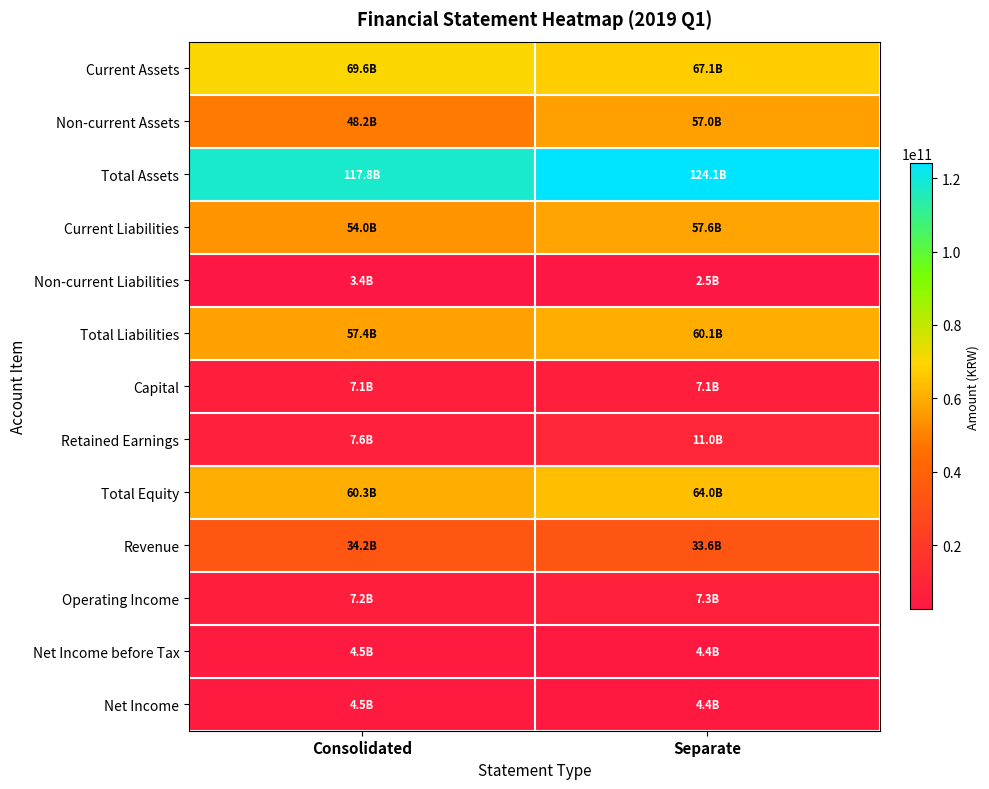

At Separate, list the series in order from largest to smallest.

Total Assets, Current Assets, Total Equity, Total Liabilities, Current Liabilities, Non-current Assets, Revenue, Retained Earnings, Operating Income, Capital, Net Income before Tax, Net Income, Non-current Liabilities